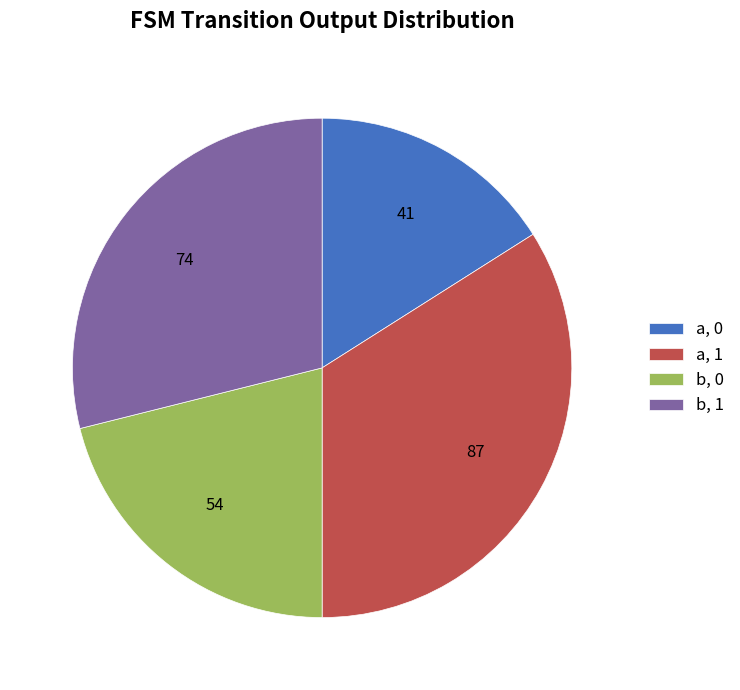

Is there any slice that represents more than half of the pie?

No